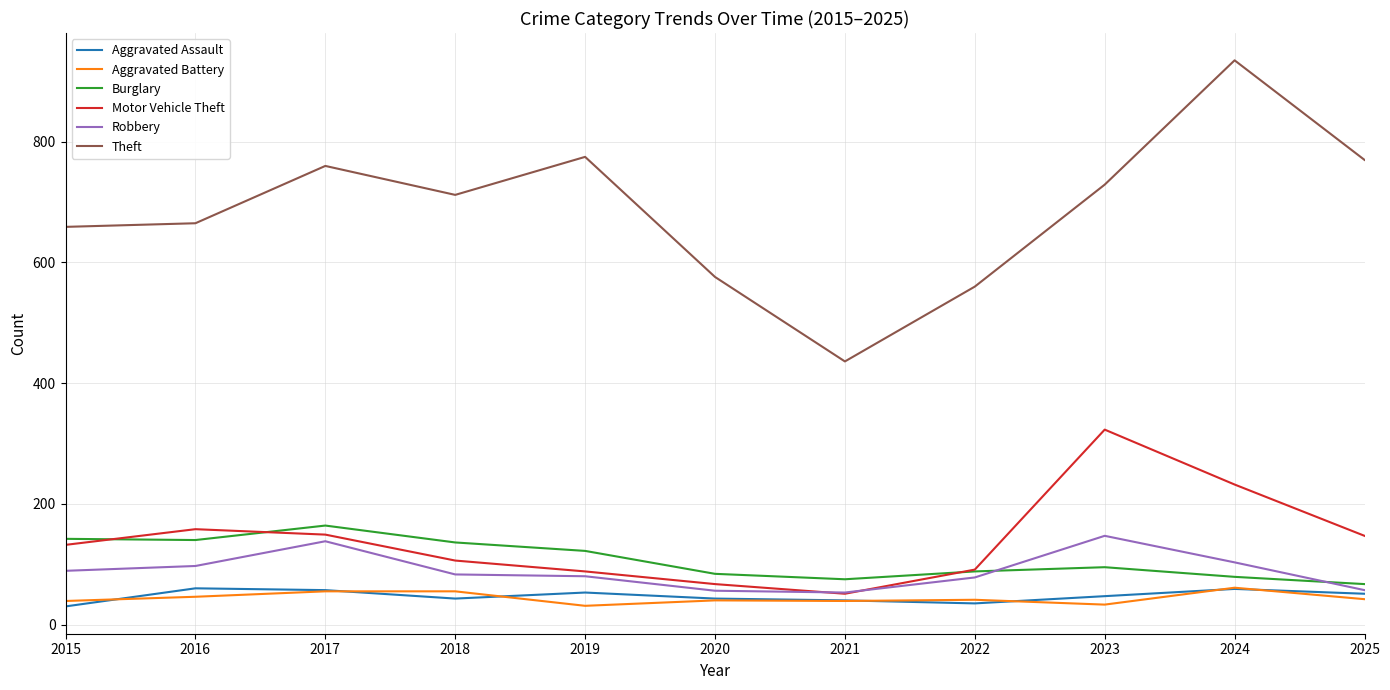

After their last crossing, which series has the higher values: Robbery or Burglary?

Burglary